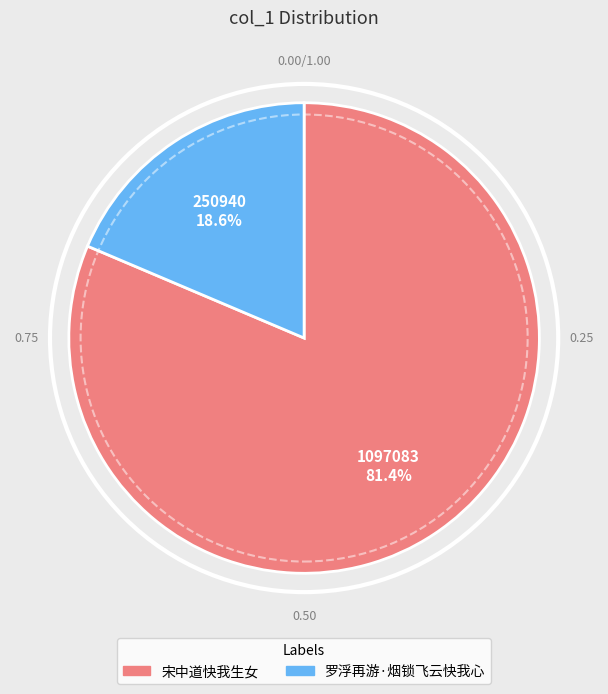

Is there any slice that represents more than half of the pie?

Yes